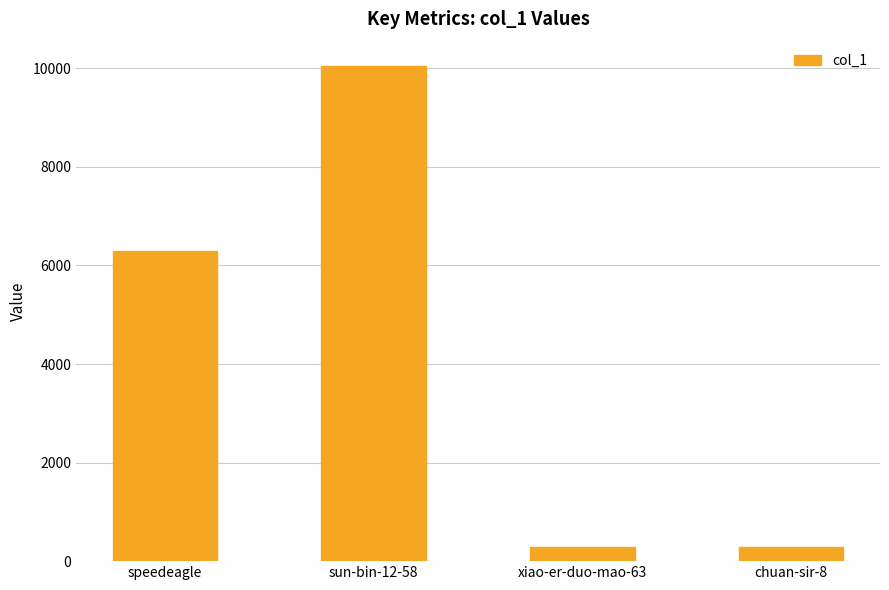

What is the change in value from speedeagle to xiao-er-duo-mao-63?

-6003